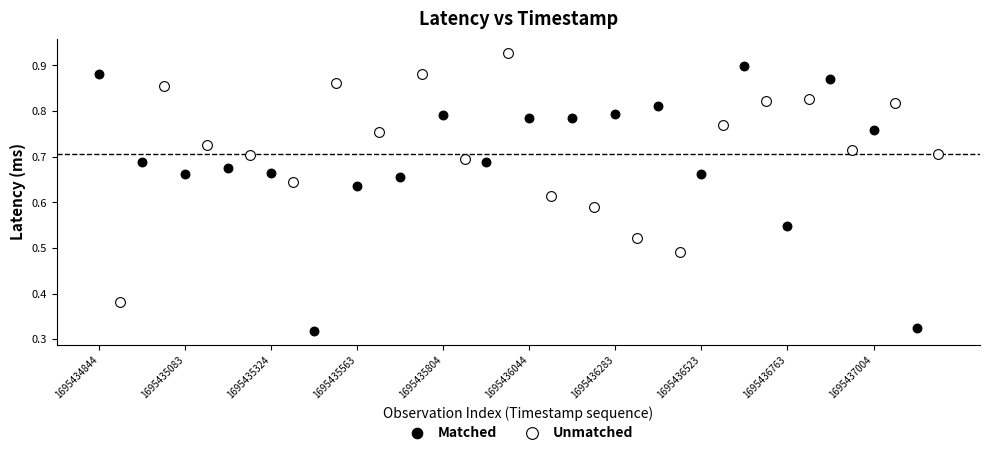

Which series contains the highest Y value?

Unmatched